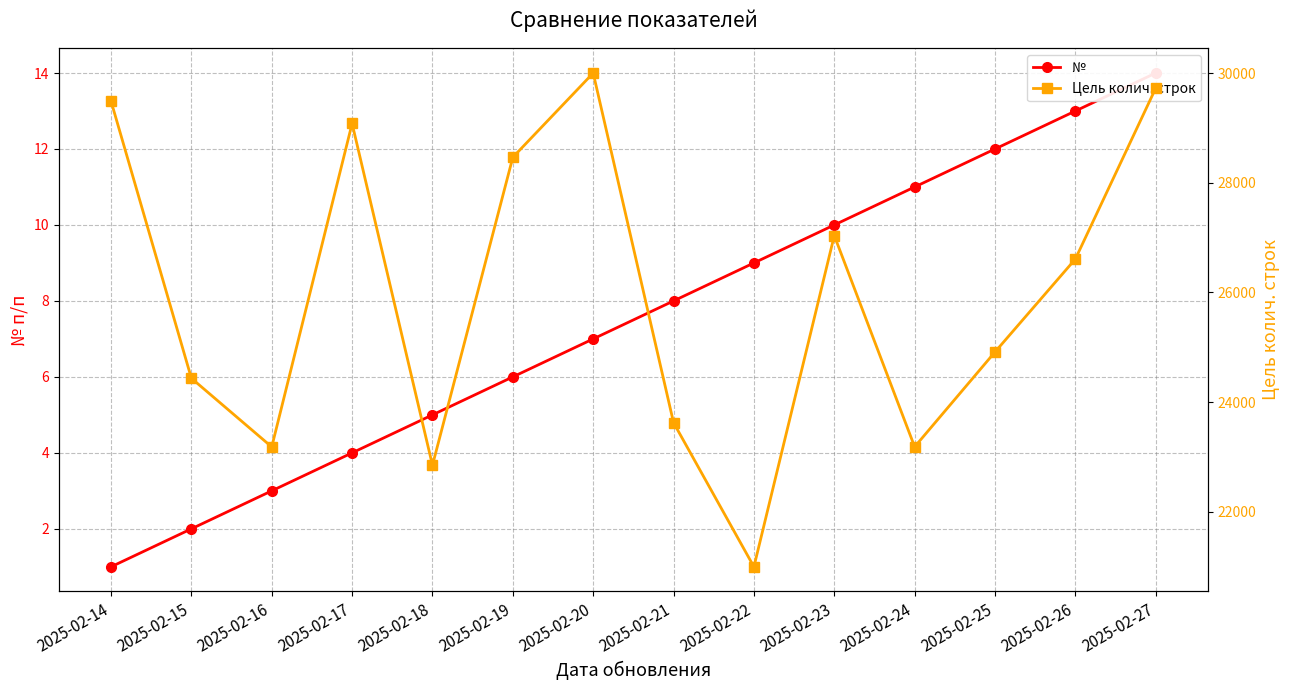

The № series shows 5 at 2025-02-18. True or false?

True